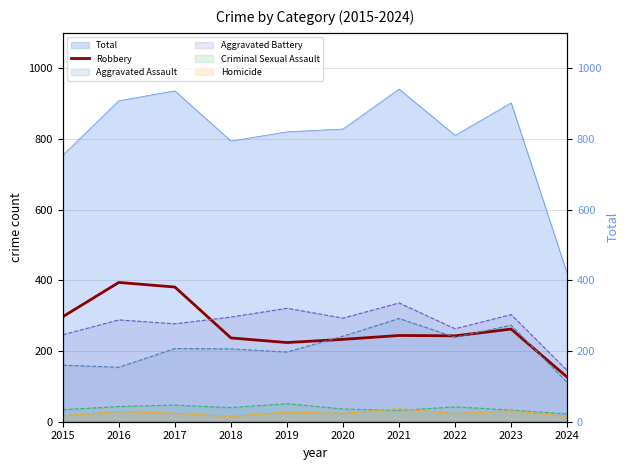

What is the difference between the values at 2015 and 2018?

60